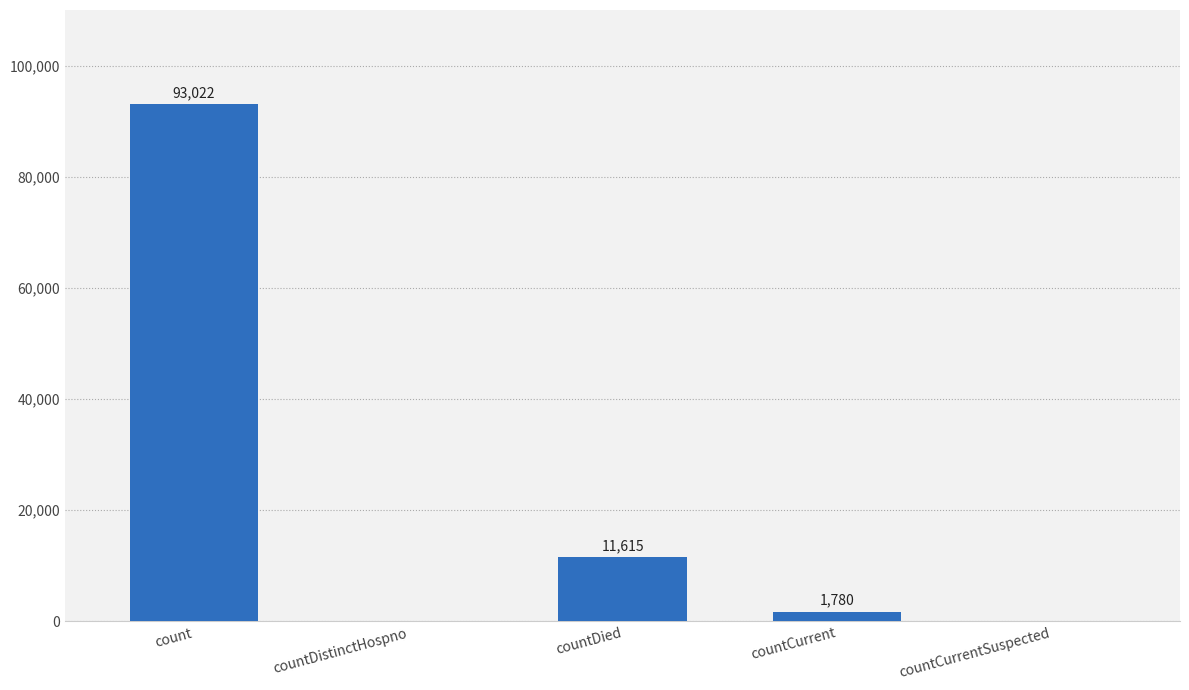

Is it true that the value at countCurrent is 1780?

True